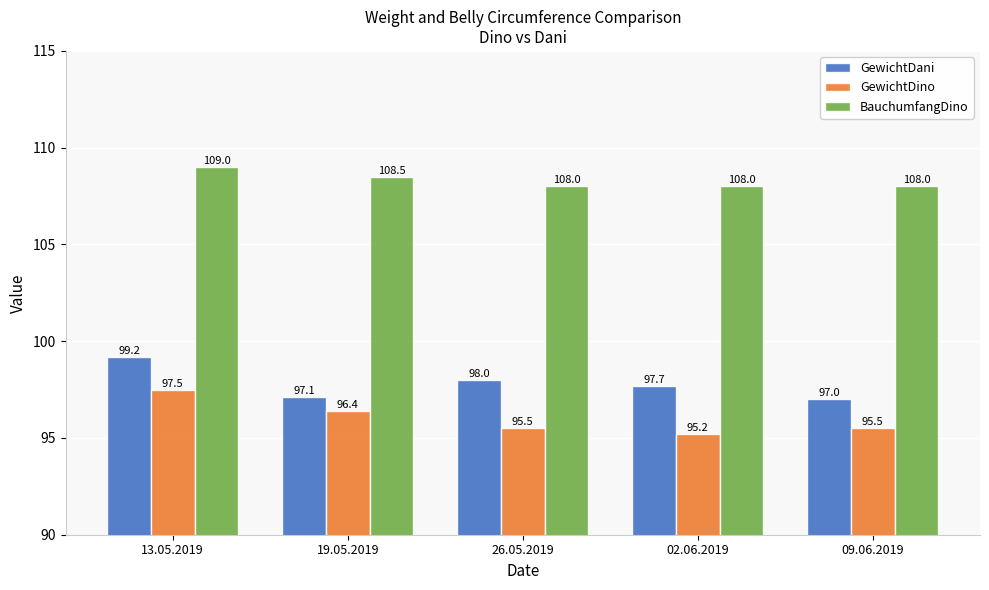

Are the bars horizontal?

No